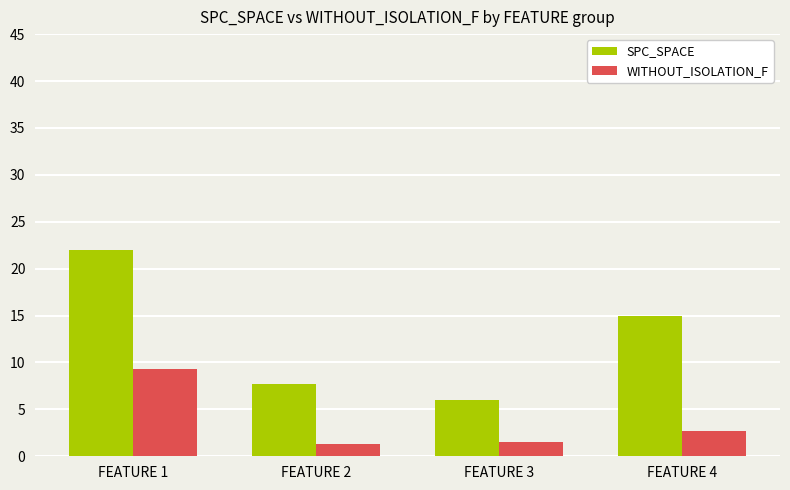

What is the greatest value displayed?

22.0